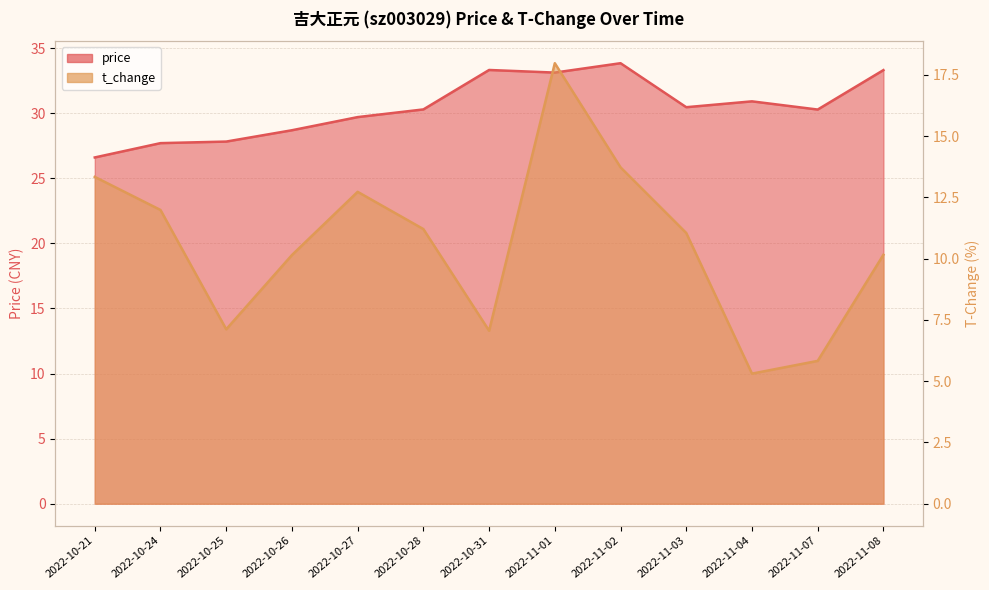

Reading left to right, extract all data points from this chart.

price: 26.6	27.7	27.8	28.7	29.7	30.3	33.3	33.1	33.8	30.5	30.9	30.3	33.3
t_change: 13.3	12.0	7.1	10.2	12.7	11.2	7.1	18.0	13.7	11.1	5.3	5.8	10.2